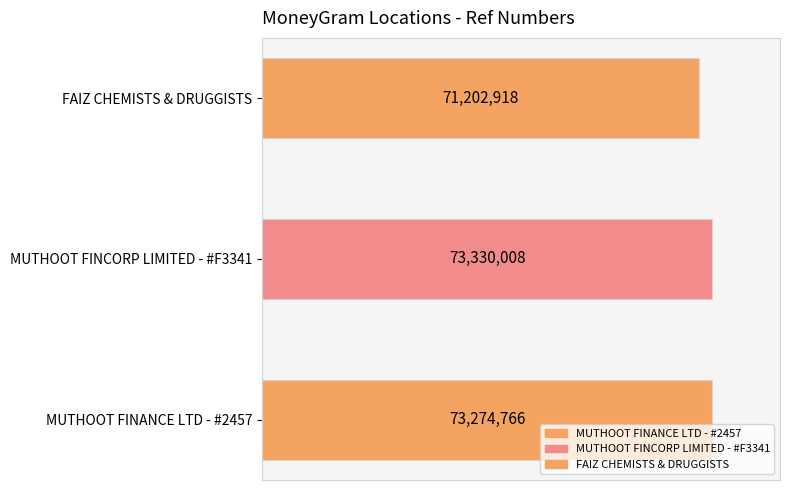

The chart shows a value of 44395171 at MUTHOOT FINANCE LTD - #2457. True or false?

False